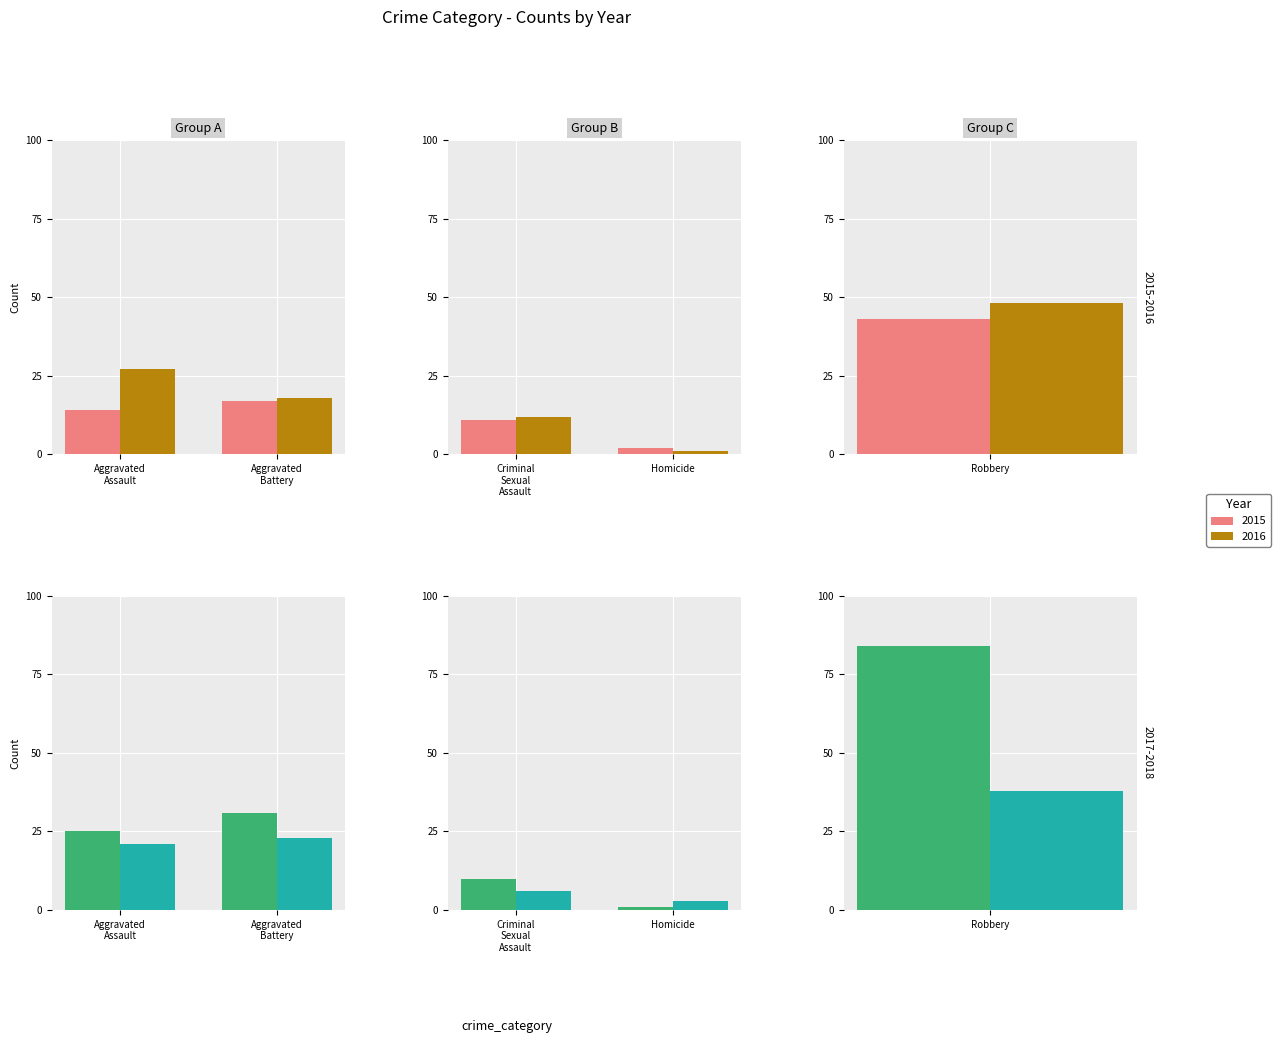

Between 1 and 2, which series saw the biggest shift?

2017